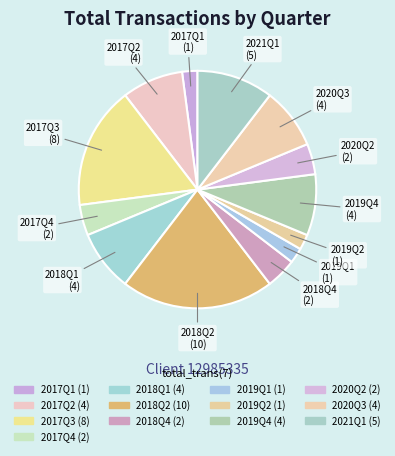

Between 2017Q3 and 2019Q1, which is larger?

2017Q3